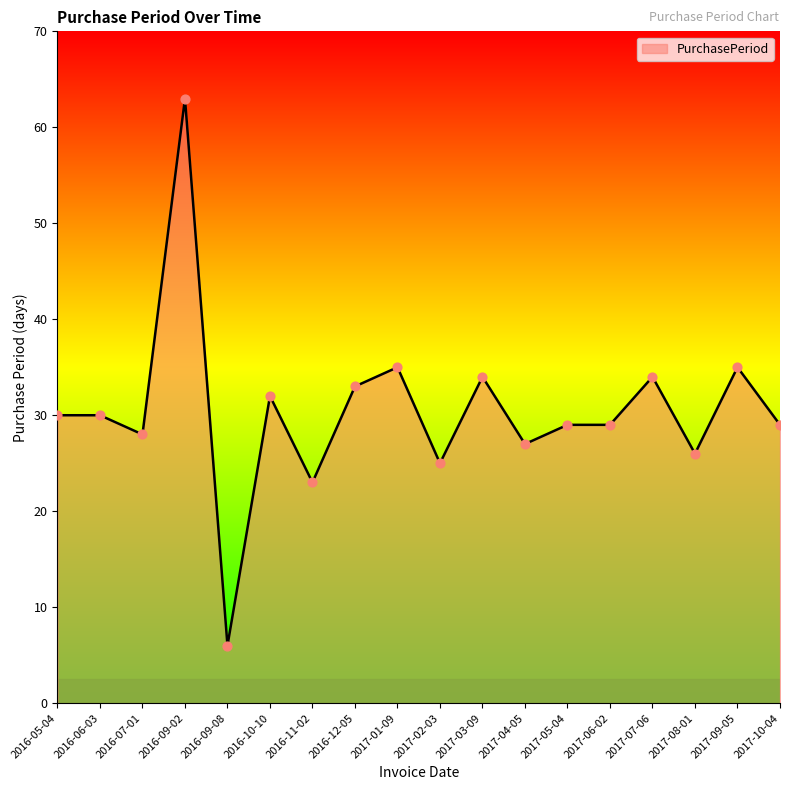

What is the change in value from 2016-12-05 to 2017-03-09?

+1